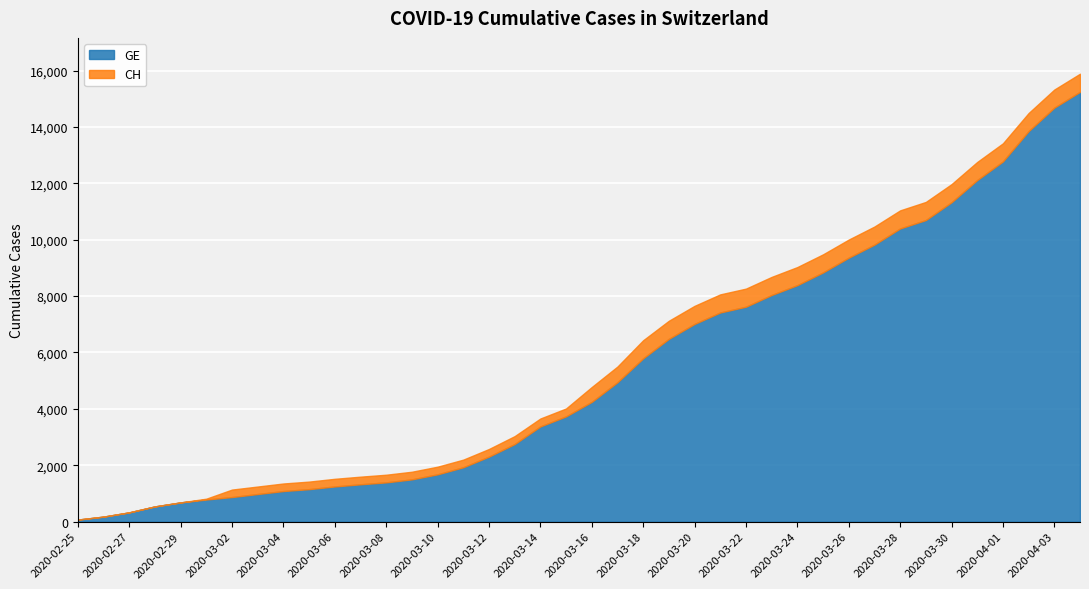

Reading left to right, transcribe all the data shown in this chart.

GE: 2020-02-25=73	2020-02-26=178	2020-02-27=329	2020-02-28=540	2020-02-29=682	2020-03-01=784	2020-03-02=872	2020-03-03=979	2020-03-04=1085	2020-03-05=1152	2020-03-06=1248	2020-03-07=1324	2020-03-08=1393	2020-03-09=1499	2020-03-10=1678	2020-03-11=1928	2020-03-12=2306	2020-03-13=2752	2020-03-14=3377	2020-03-15=3733	2020-03-16=4248	2020-03-17=4944	2020-03-18=5792	2020-03-19=6483	2020-03-20=7012	2020-03-21=7419	2020-03-22=7623	2020-03-23=8039	2020-03-24=8388	2020-03-25=8839	2020-03-26=9363	2020-03-27=9825	2020-03-28=10399	2020-03-29=10698	2020-03-30=11329	2020-03-31=12116	2020-04-01=12777	2020-04-02=13852	2020-04-03=14685	2020-04-04=15246
CH: 2020-02-25=73	2020-02-26=178	2020-02-27=329	2020-02-28=540	2020-02-29=682	2020-03-01=814	2020-03-02=1137	2020-03-03=1245	2020-03-04=1353	2020-03-05=1420	2020-03-06=1519	2020-03-07=1595	2020-03-08=1664	2020-03-09=1770	2020-03-10=1949	2020-03-11=2199	2020-03-12=2577	2020-03-13=3033	2020-03-14=3658	2020-03-15=4014	2020-03-16=4775	2020-03-17=5501	2020-03-18=6434	2020-03-19=7125	2020-03-20=7654	2020-03-21=8061	2020-03-22=8265	2020-03-23=8681	2020-03-24=9030	2020-03-25=9481	2020-03-26=10005	2020-03-27=10467	2020-03-28=11041	2020-03-29=11340	2020-03-30=11971	2020-03-31=12758	2020-04-01=13419	2020-04-02=14494	2020-04-03=15327	2020-04-04=15888